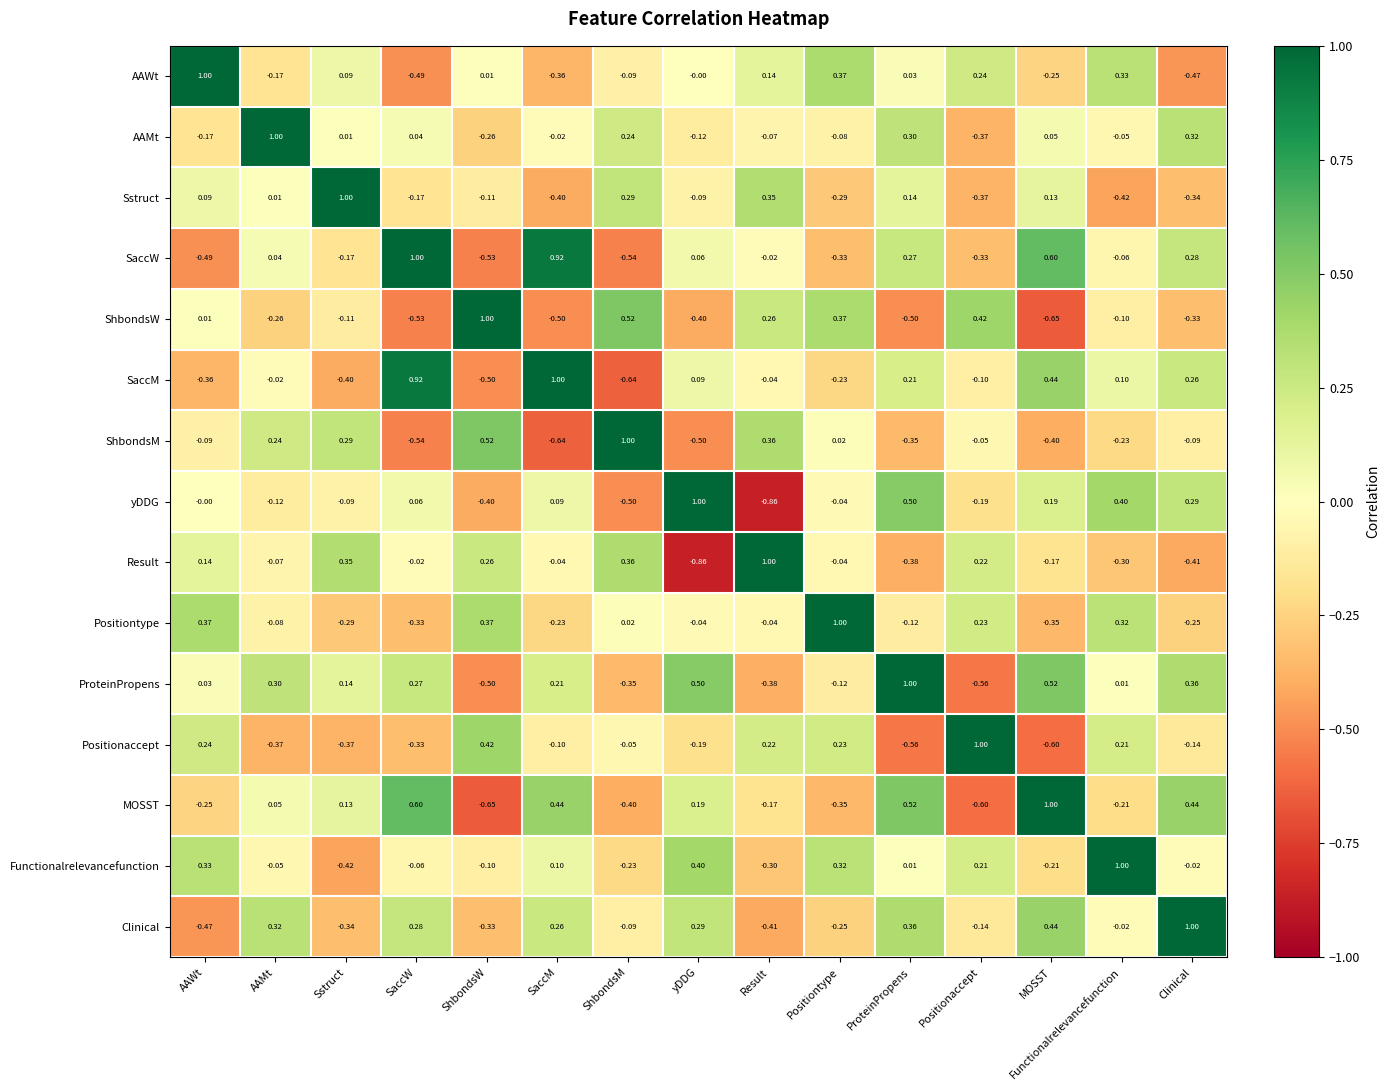

Rank the series at Clinical from lowest to highest value.

AAWt, Result, Sstruct, ShbondsW, Positiontype, Positionaccept, ShbondsM, Functionalrelevancefunction, SaccM, SaccW, yDDG, AAMt, ProteinPropens, MOSST, Clinical